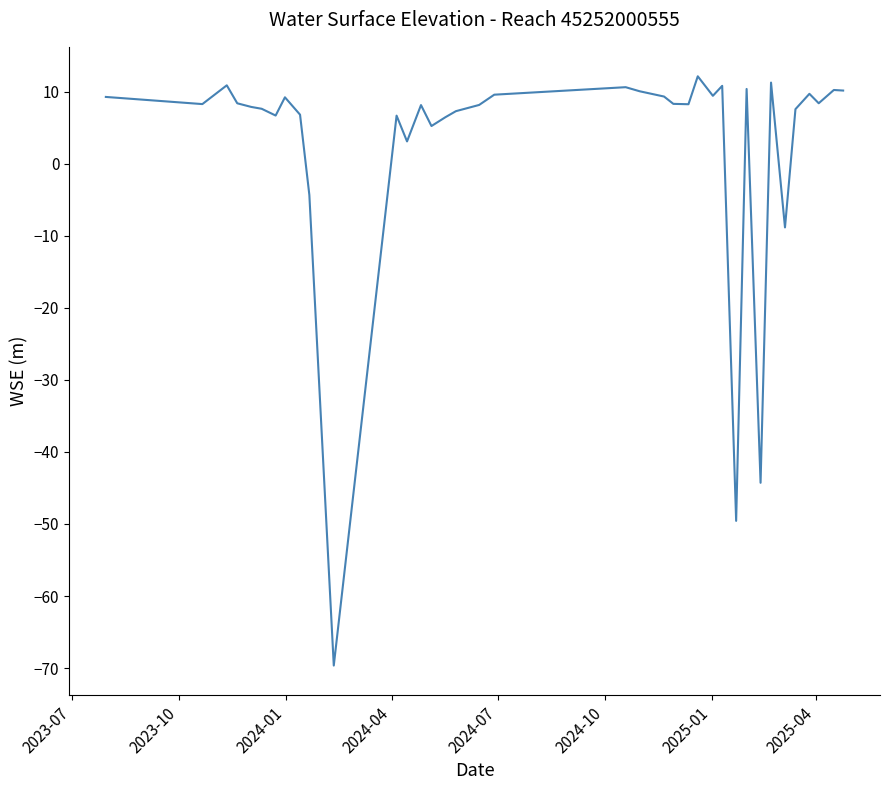

What is the minimum value shown in the chart?

-69.6